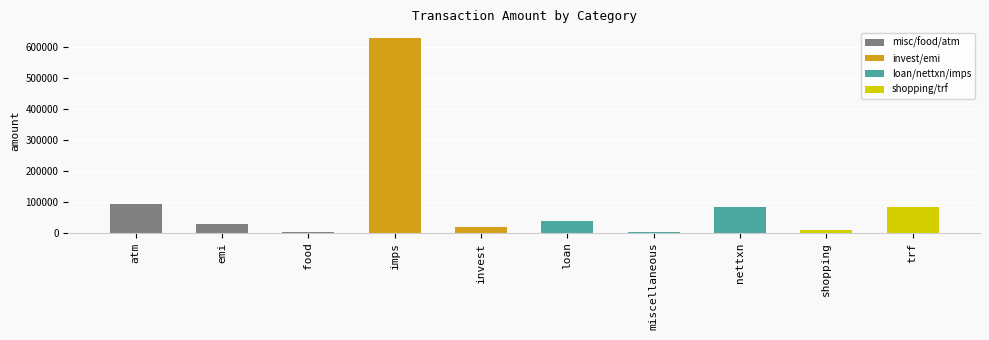

Which category has the highest value across all series?

imps